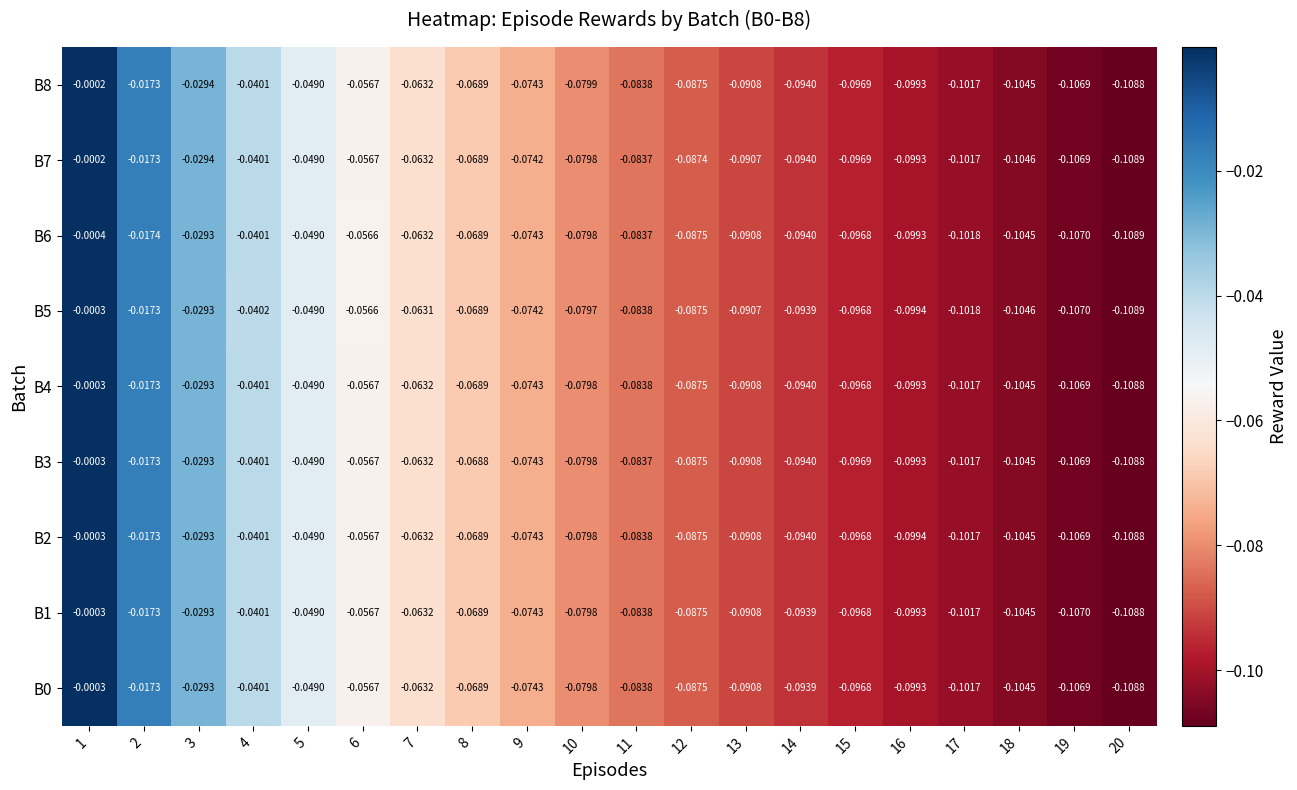

How many series are shown in this chart?

9